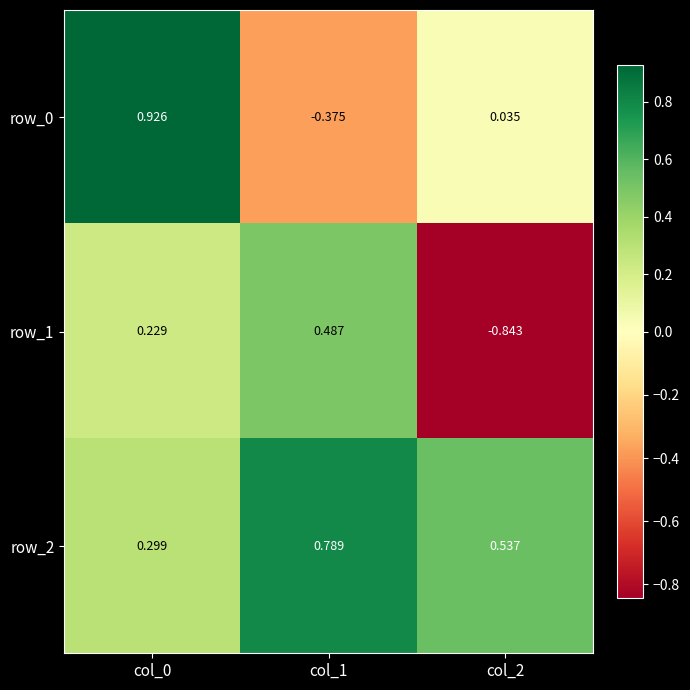

Is the value of row_1 at col_1 greater than the value of row_0 at col_0?

No